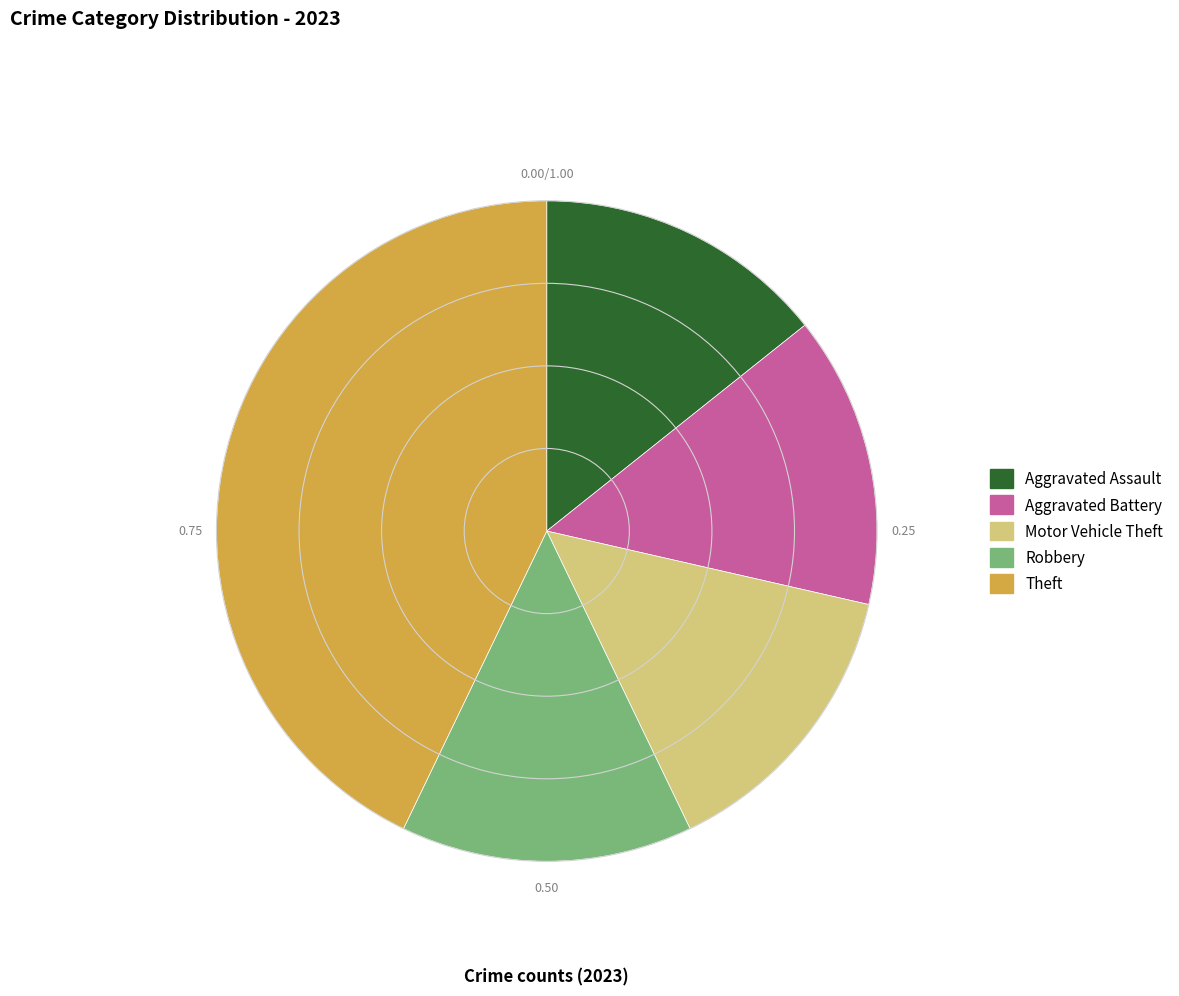

The Aggravated Battery slice represents 14% of the pie. True or false?

True